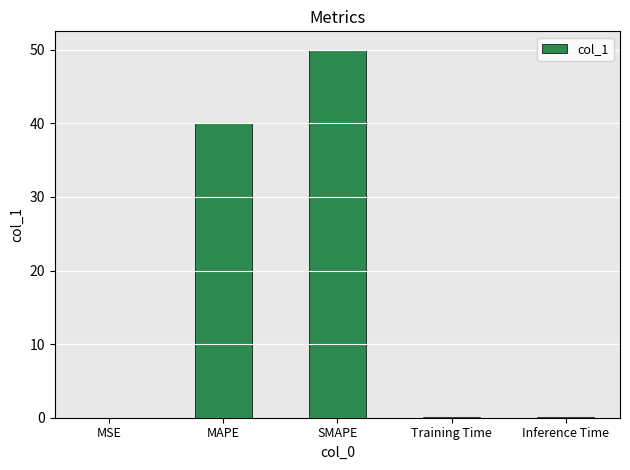

What is the approximate value at Inference Time?

0.1